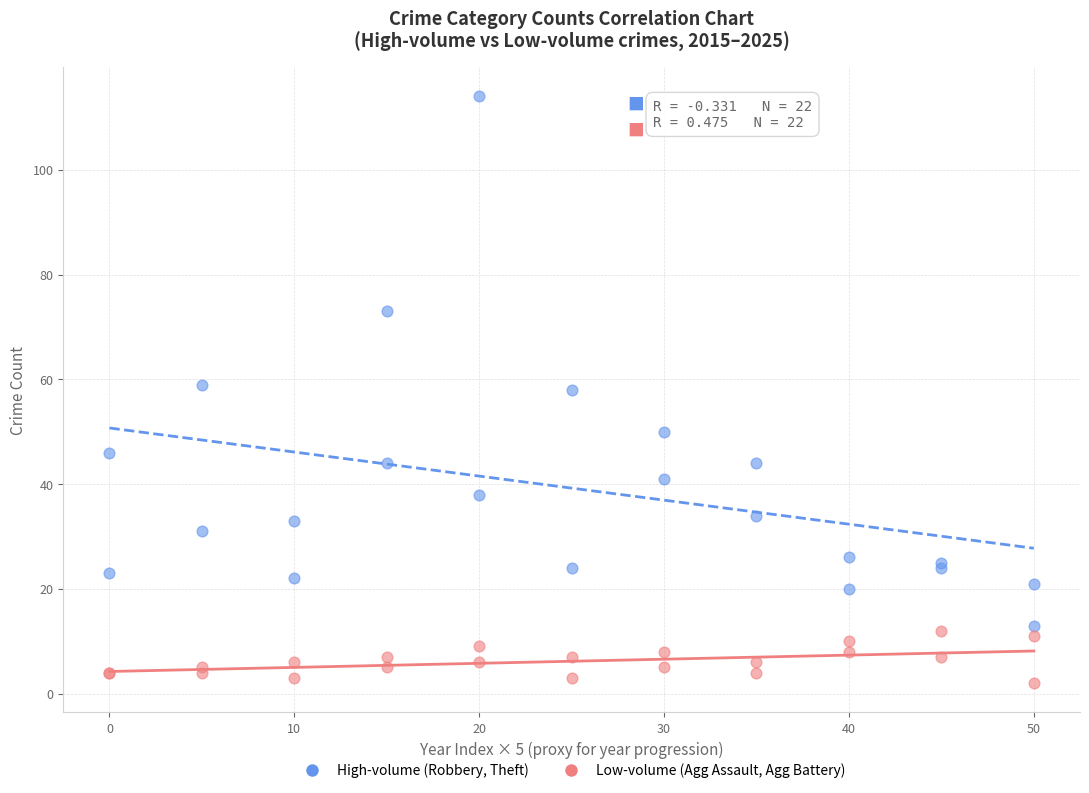

Which series reaches the maximum Y coordinate?

High-volume (Robbery, Theft)